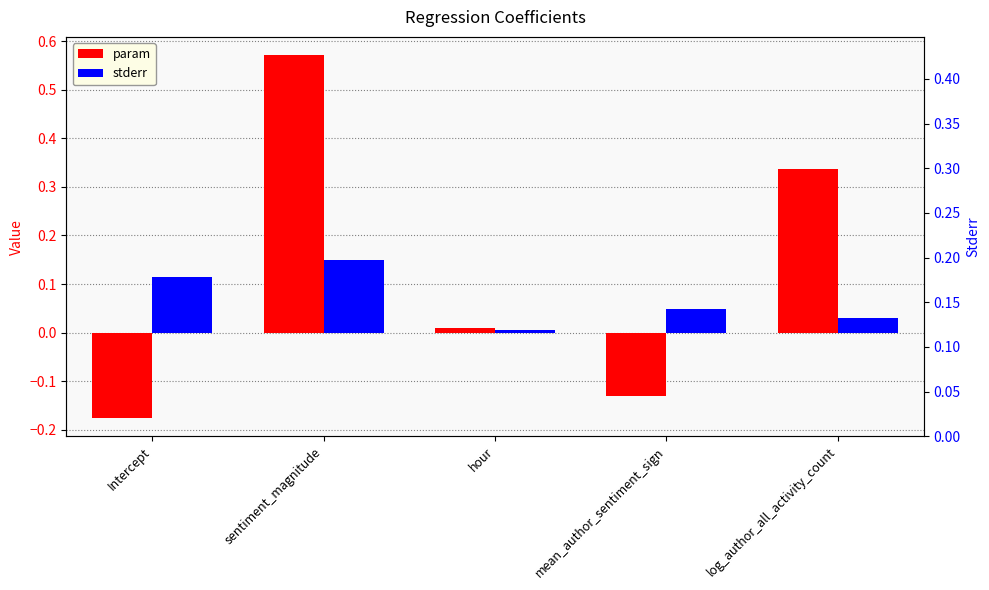

Reading left to right, transcribe all the data shown in this chart.

param: Intercept=-0.2	sentiment_magnitude=0.6	hour=0.0	mean_author_sentiment_sign=-0.1	log_author_all_activity_count=0.3
stderr: Intercept=0.1	sentiment_magnitude=0.1	hour=0.0	mean_author_sentiment_sign=0.0	log_author_all_activity_count=0.0